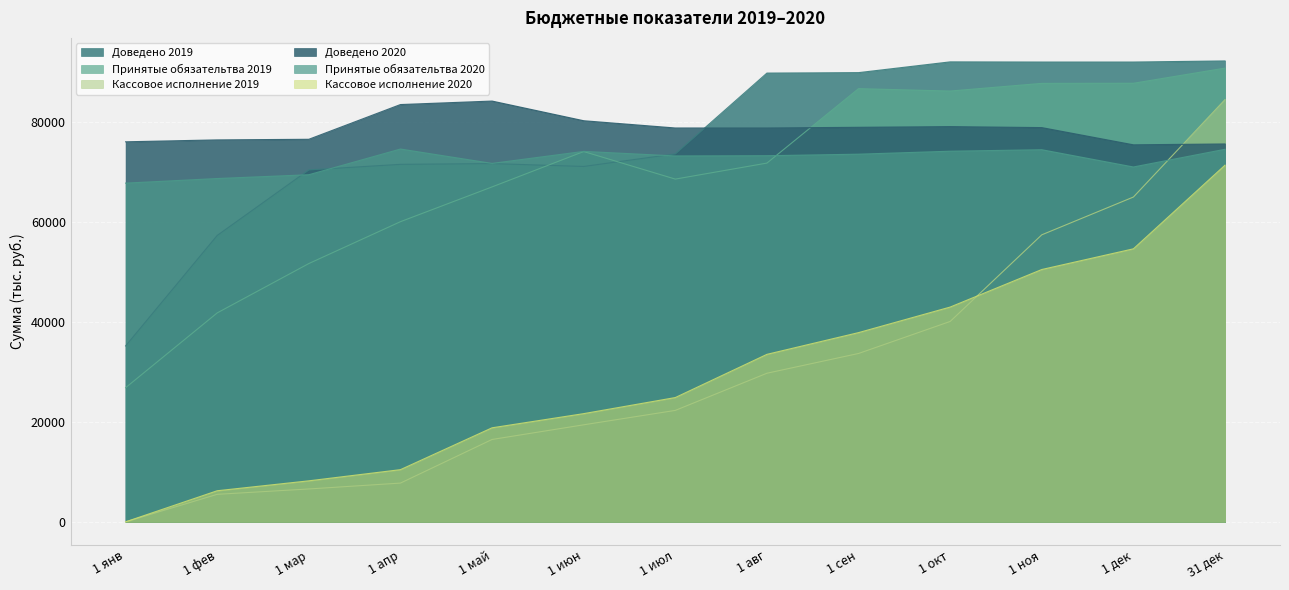

What is the difference between the maximum and minimum values in the Принятые обязательтва 2019 series?

63884.6